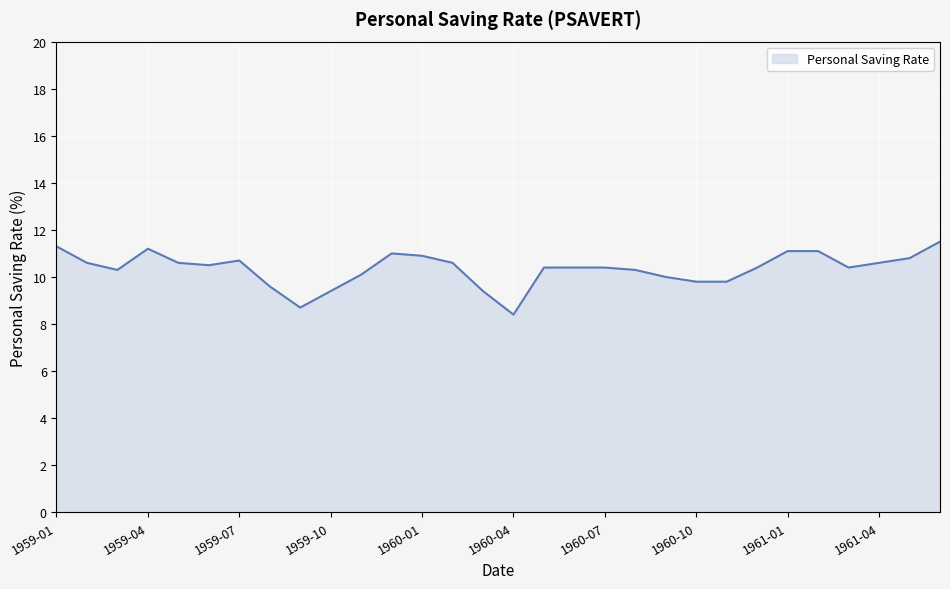

What is the smallest value displayed?

8.4